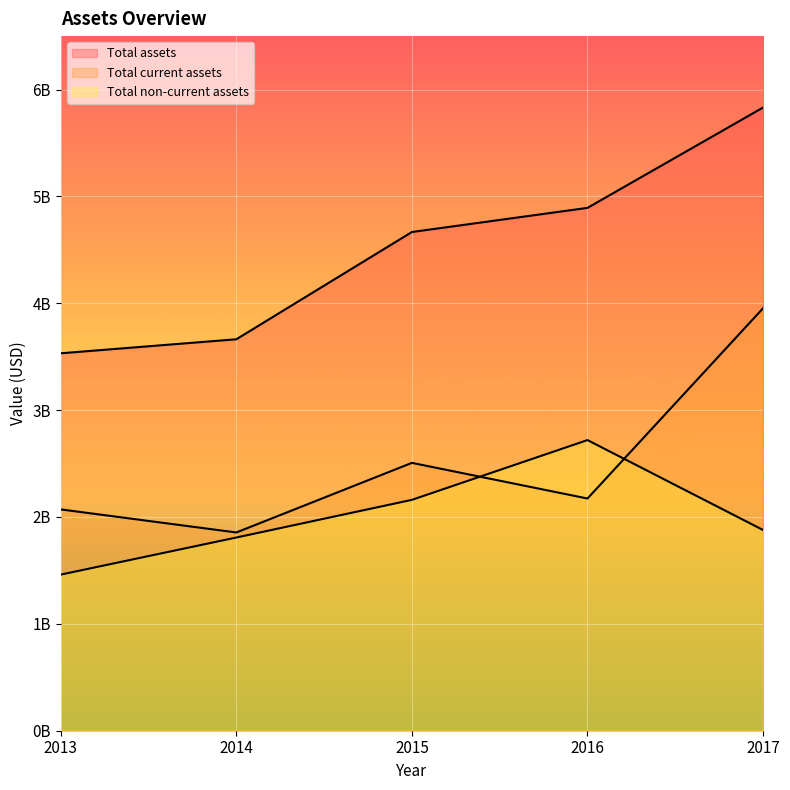

What is the difference between the maximum and minimum values in the Total assets series?

2299703000